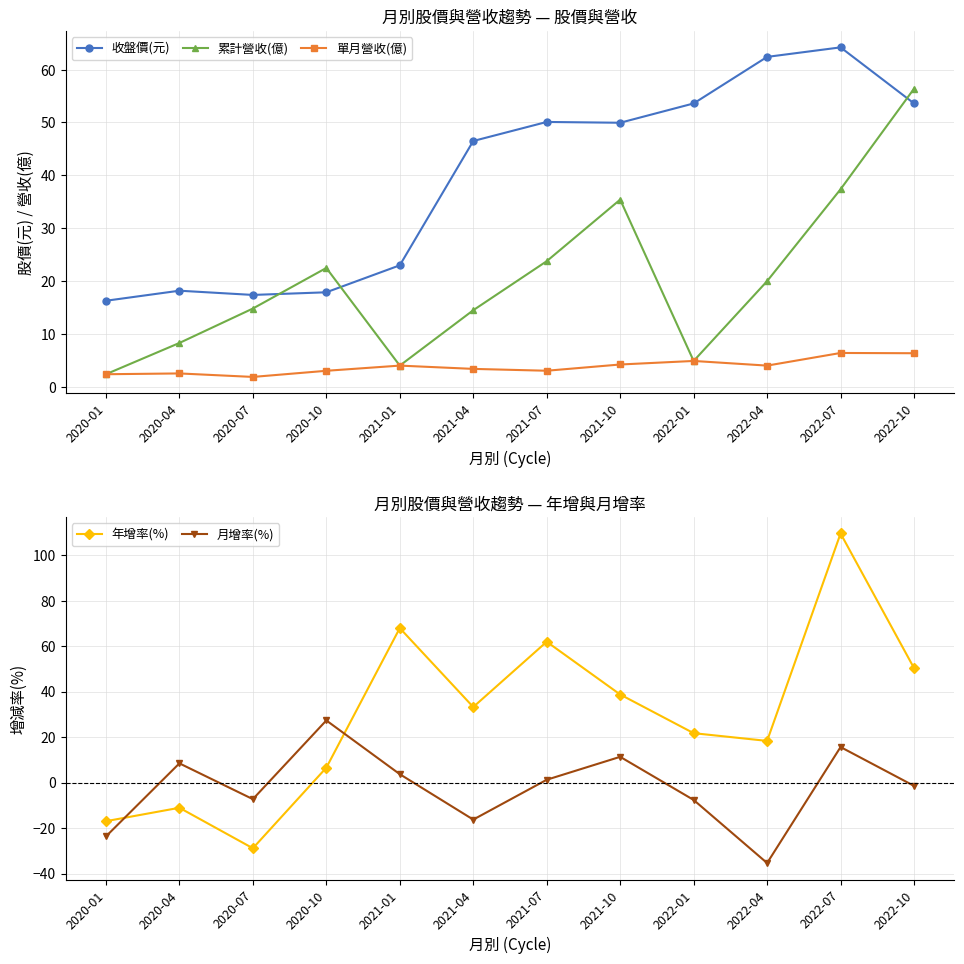

Which series has the largest total across all categories?

收盤價(元)